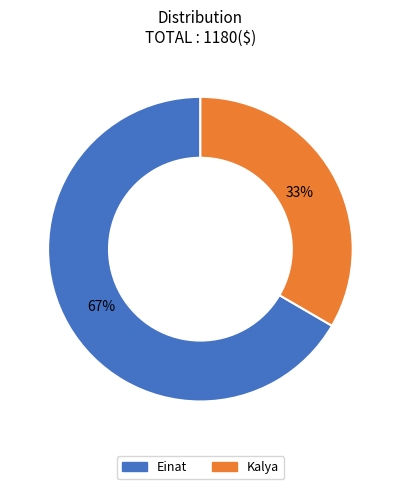

To the nearest percent, what portion does Einat represent?

67%